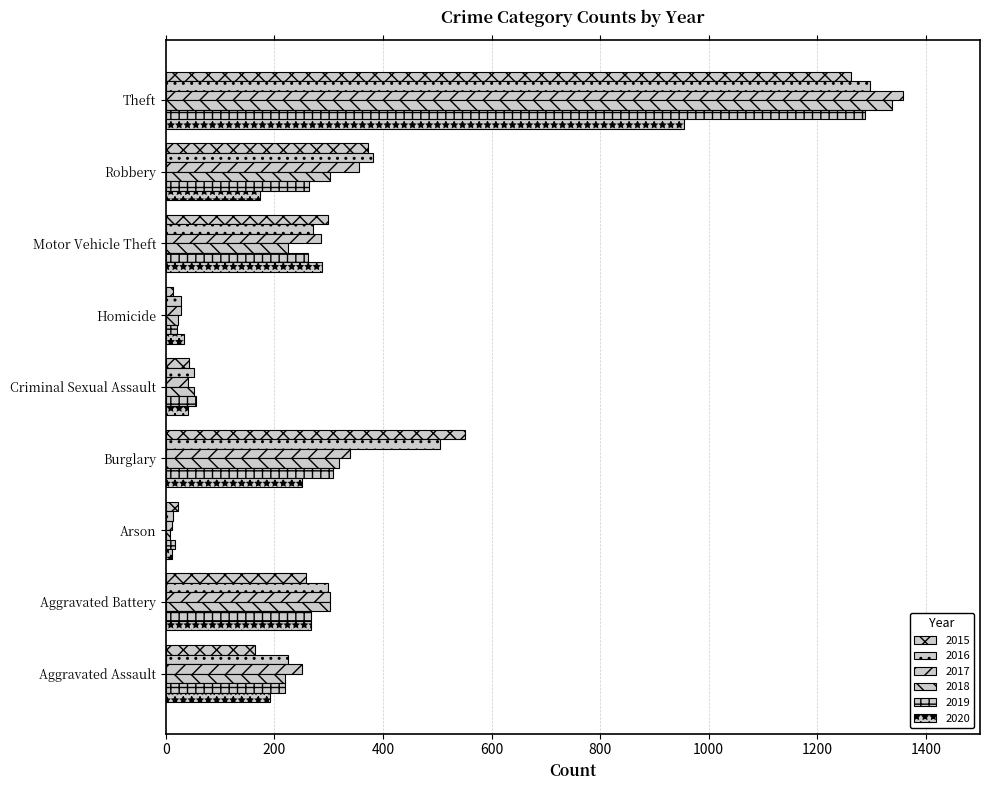

What is the label of the 3rd bar from the right?

Motor Vehicle Theft